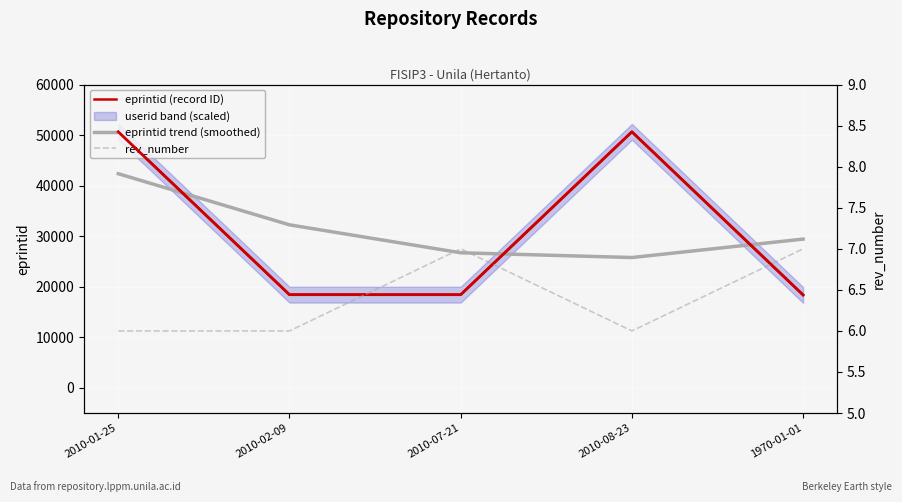

How many values in the rev_number series exceed 6?

2